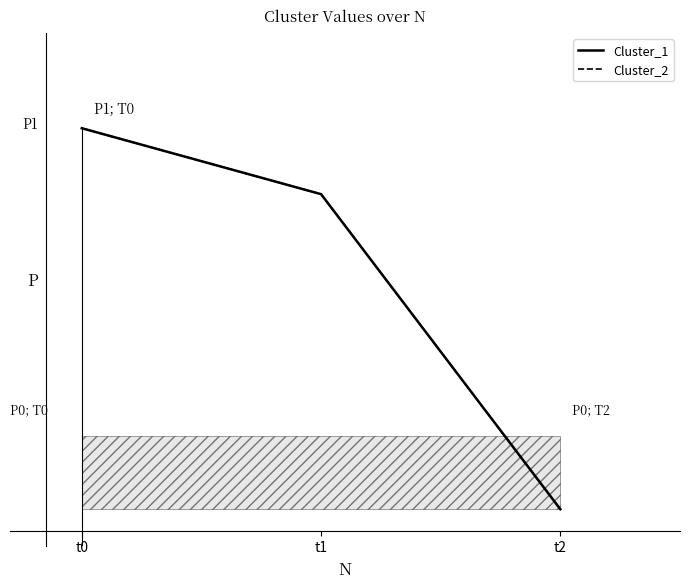

True or false: Cluster_1 has a value of 27 at t2.

False